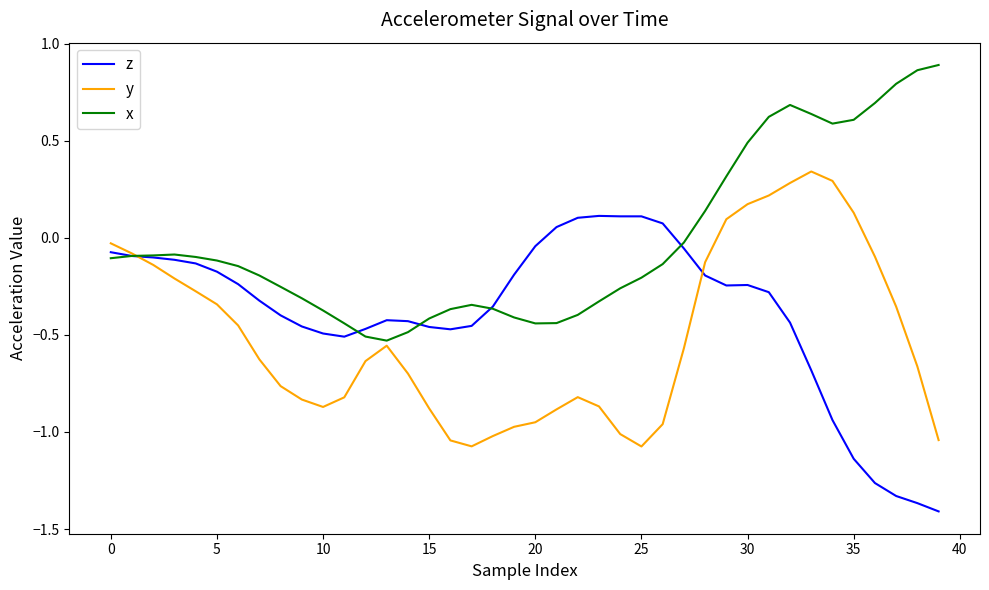

Rank the series by their average value, from lowest to highest.

y, z, x